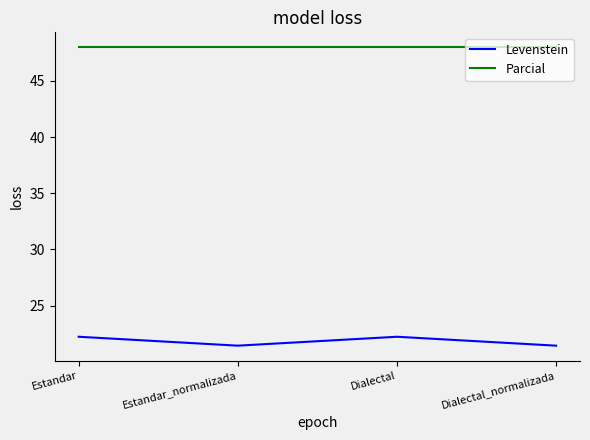

List the series in order of their overall mean, lowest first.

Levenstein, Parcial